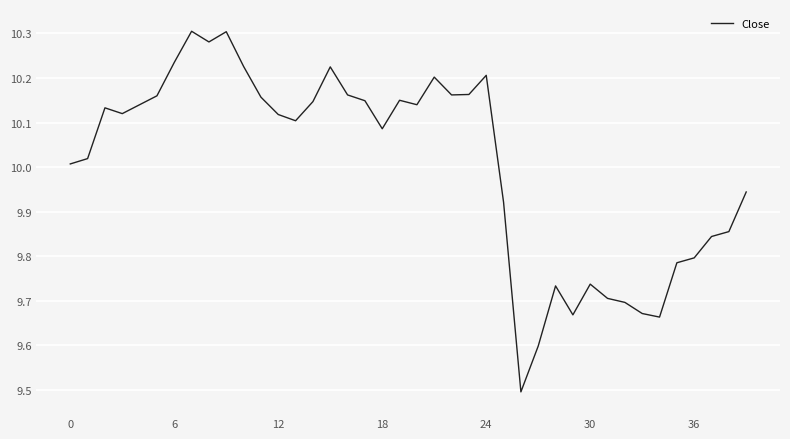

What is the minimum value shown in the chart?

9.5